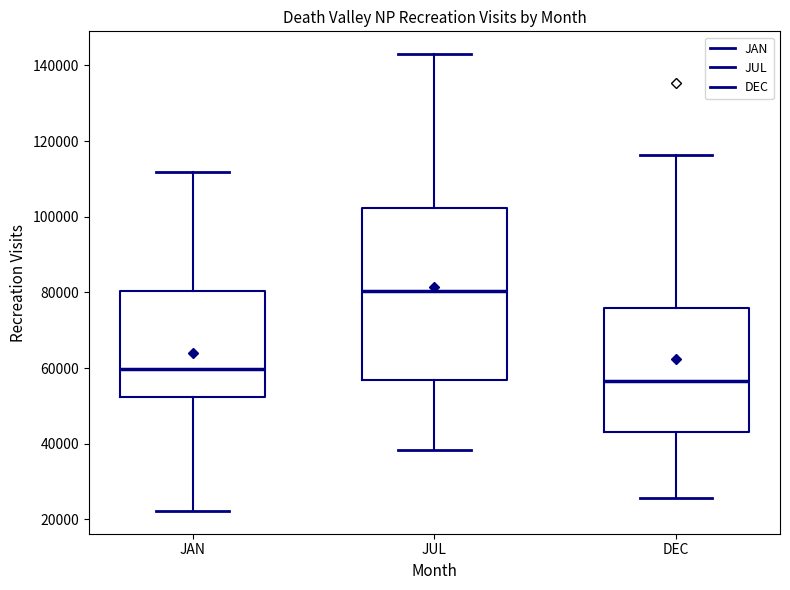

Reading left to right, read every box against the y-axis: the position of its median line, the range the box covers, and the ends of its whiskers. The values are not printed on the chart, so give them approximately, as read against the axis.

JAN: median 60000, box 52000 to 80000, whiskers 22000 to 112000
JUL: median 80000, box 56000 to 102000, whiskers 38000 to 142000
DEC: median 56000, box 44000 to 76000, whiskers 26000 to 116000